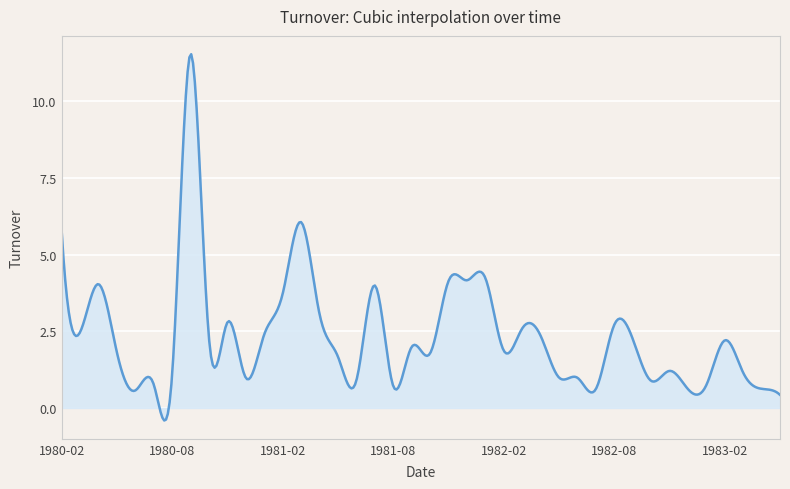

What is the minimum value shown in the chart?

-0.4